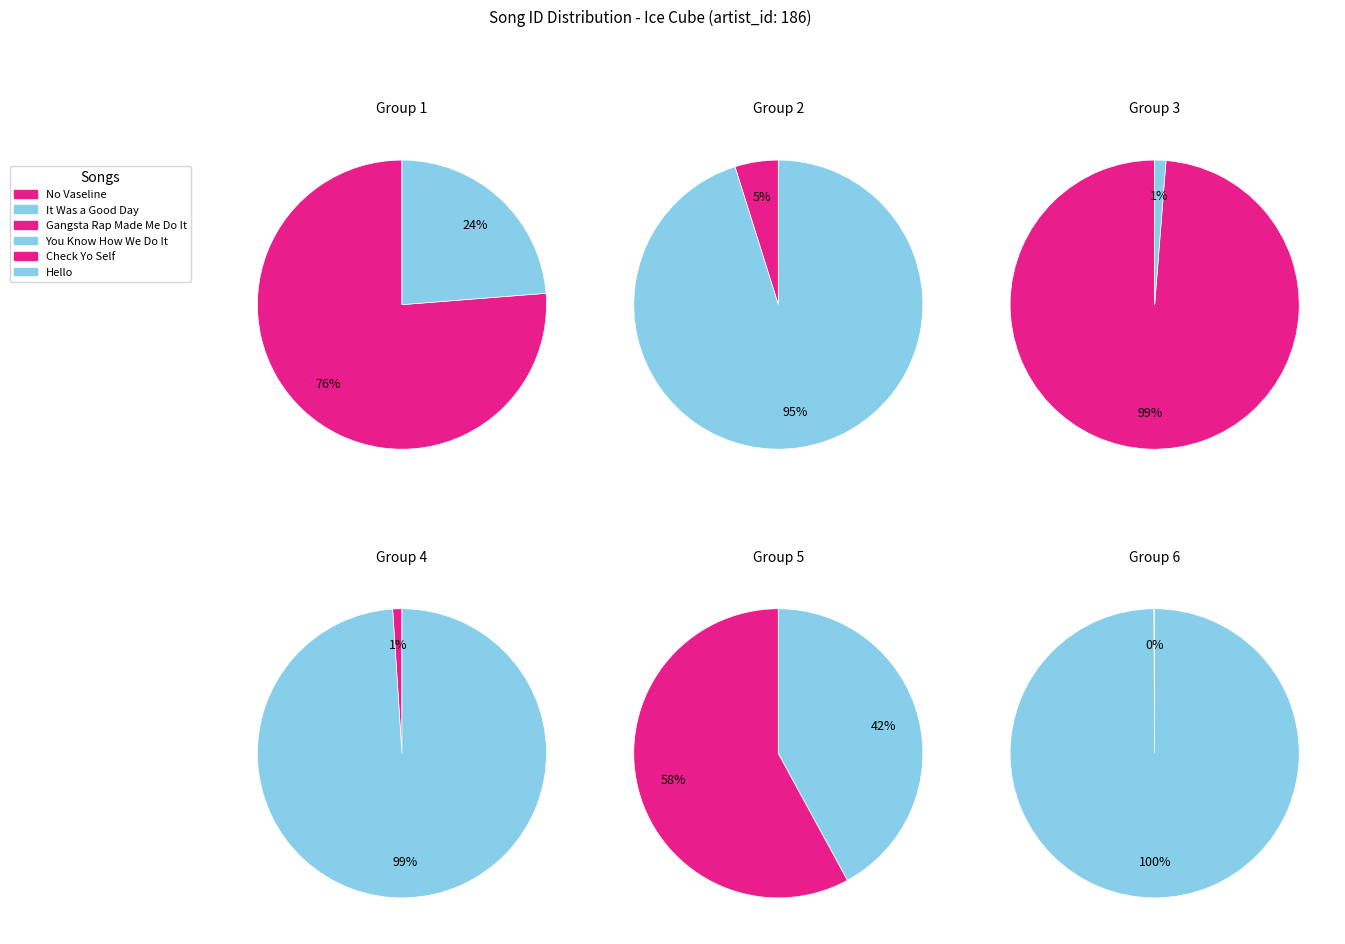

How many slices are in this pie chart?

12